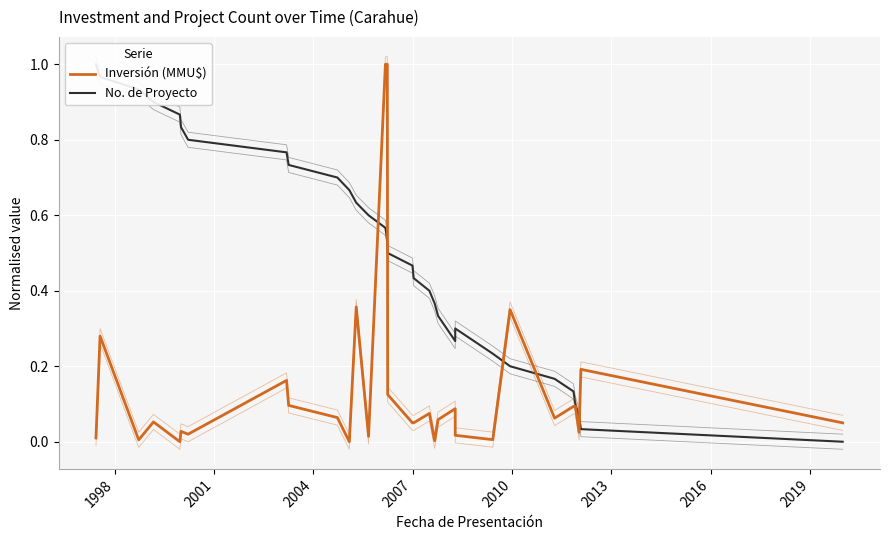

Is the value of Inversión (MMU$) at 20 greater than the value of No. de Proyecto at 21?

No